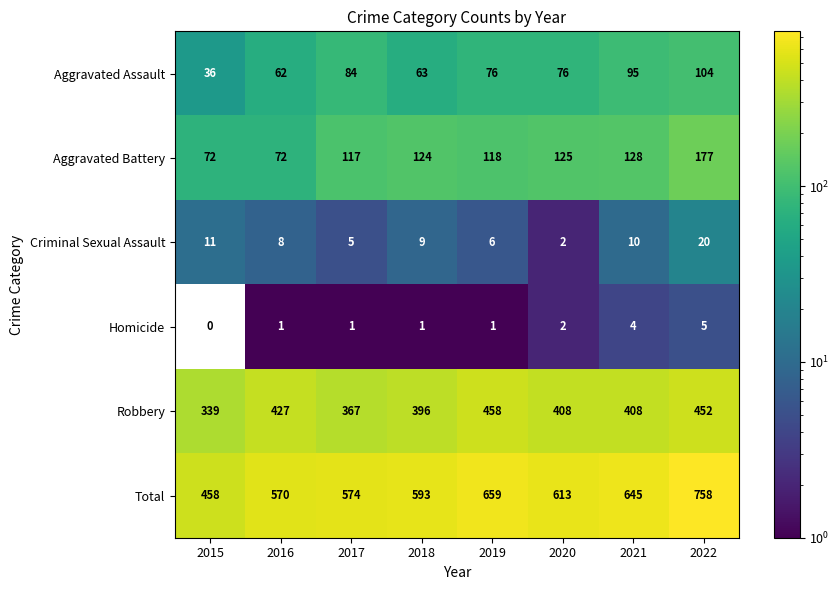

Which series has the largest total across all categories?

Total